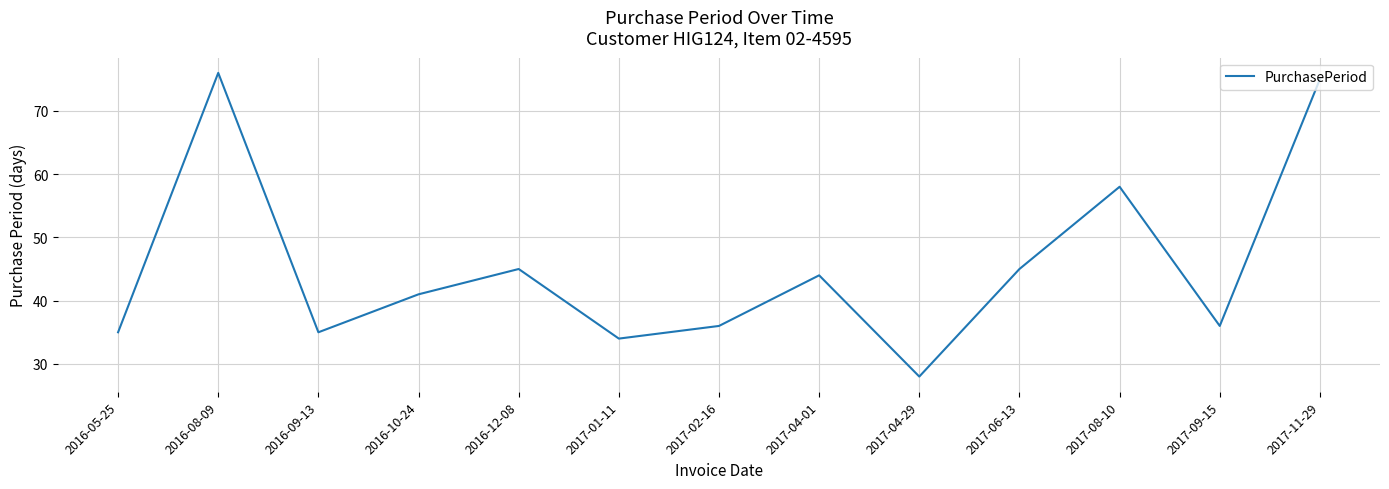

What is the change in value from 2017-04-01 to 2017-09-15?

-8